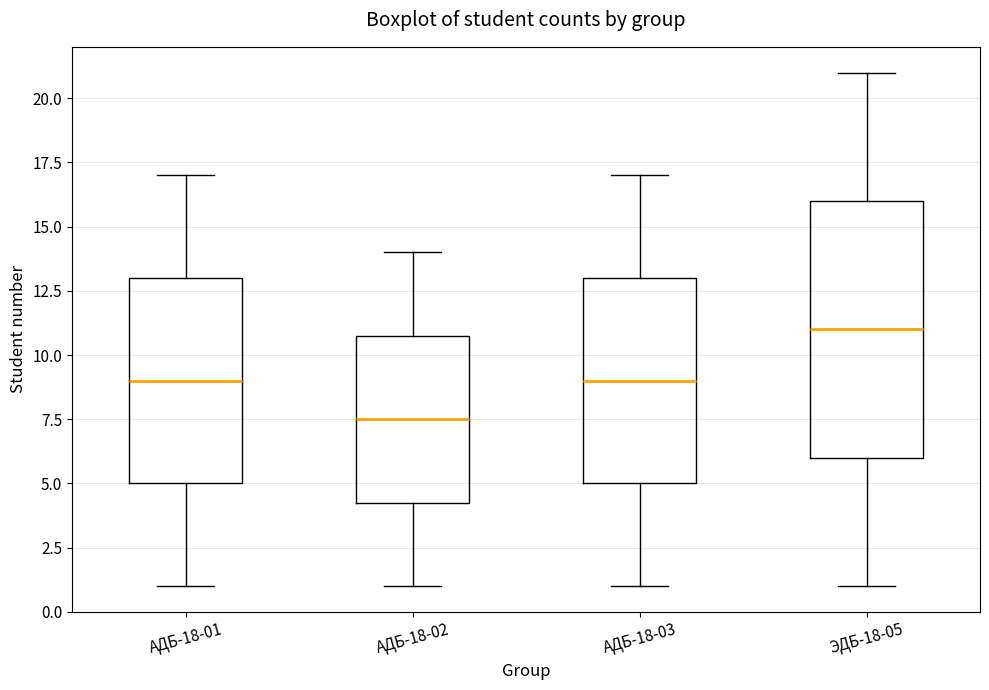

Reading left to right, read every box against the y-axis: the position of its median line, the range the box covers, and the ends of its whiskers. The values are not printed on the chart, so give them approximately, as read against the axis.

АДБ-18-01: median 9.0, box 5.0 to 13.0, whiskers 1.0 to 17.0
АДБ-18-02: median 7.5, box 4.5 to 11.0, whiskers 1.0 to 14.0
АДБ-18-03: median 9.0, box 5.0 to 13.0, whiskers 1.0 to 17.0
ЭДБ-18-05: median 11.0, box 6.0 to 16.0, whiskers 1.0 to 21.0